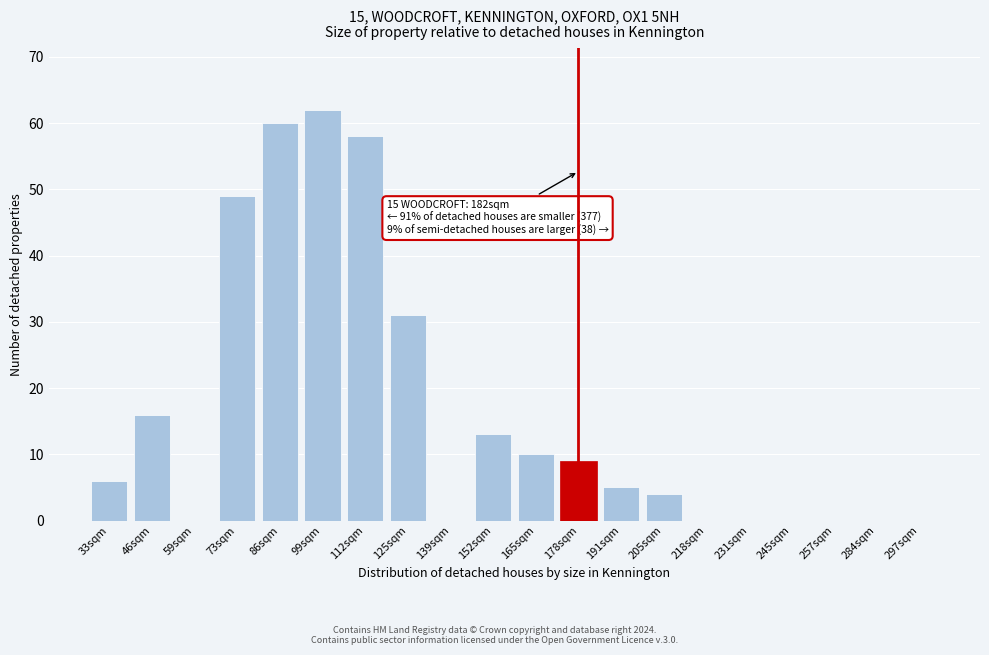

Reading left to right, transcribe all the data shown in this chart.

33sqm=6	46sqm=16	59sqm=0	73sqm=49	86sqm=60	99sqm=62	112sqm=58	125sqm=31	139sqm=0	152sqm=13	165sqm=10	178sqm=9	191sqm=5	205sqm=4	218sqm=0	231sqm=0	245sqm=0	257sqm=0	284sqm=0	297sqm=0